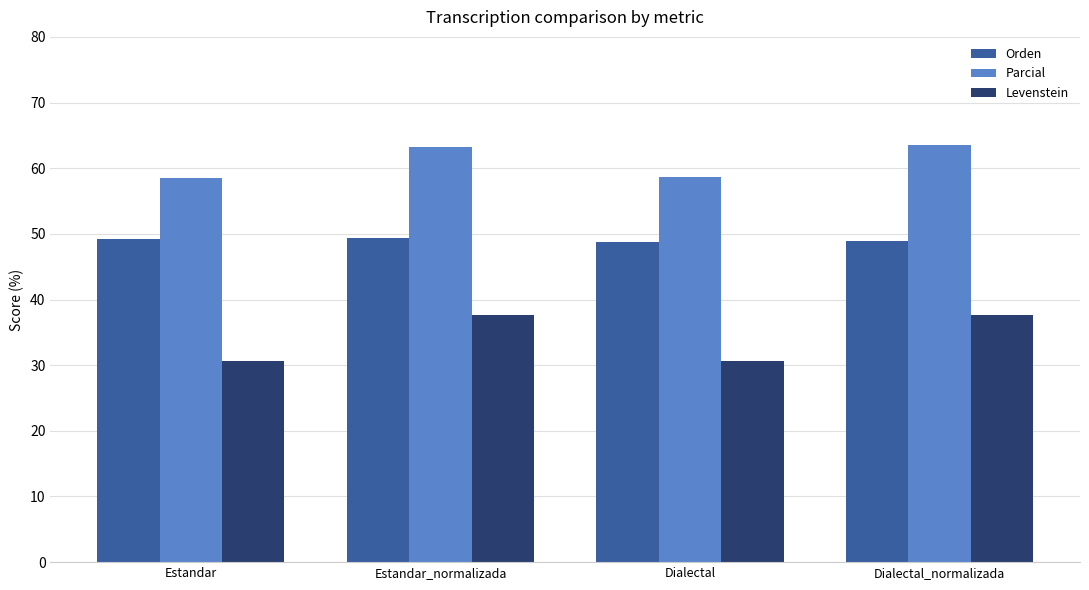

What is the spread (max minus min) of values at Dialectal?

28.1